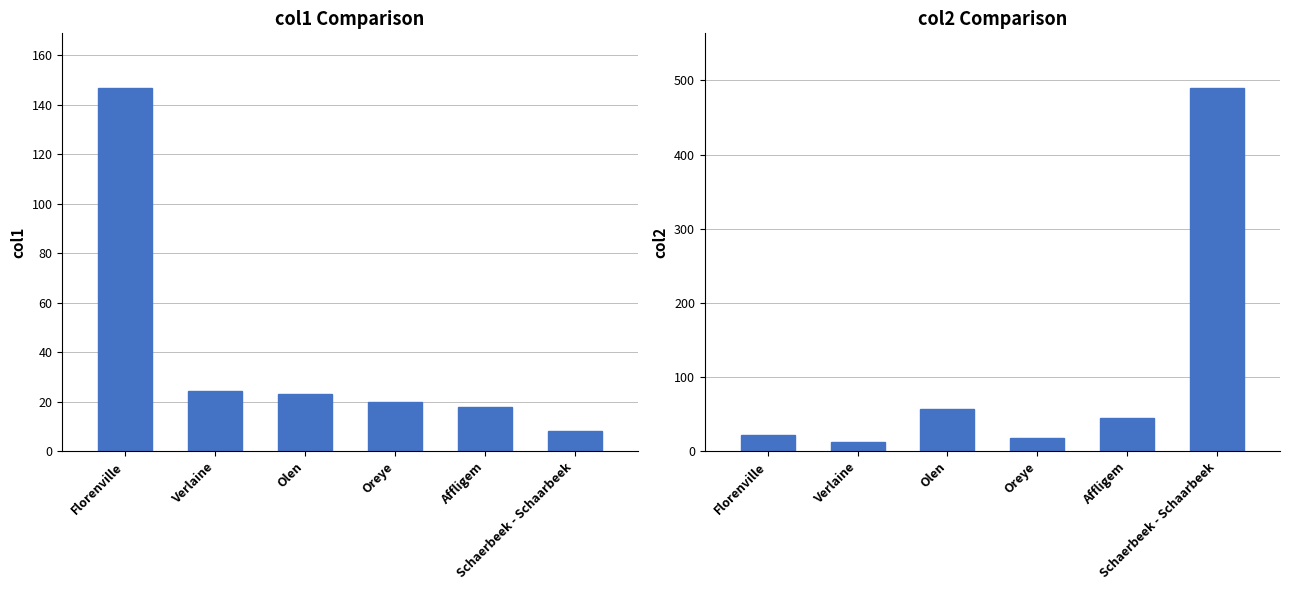

At how many categories does at least one series exceed 290?

1